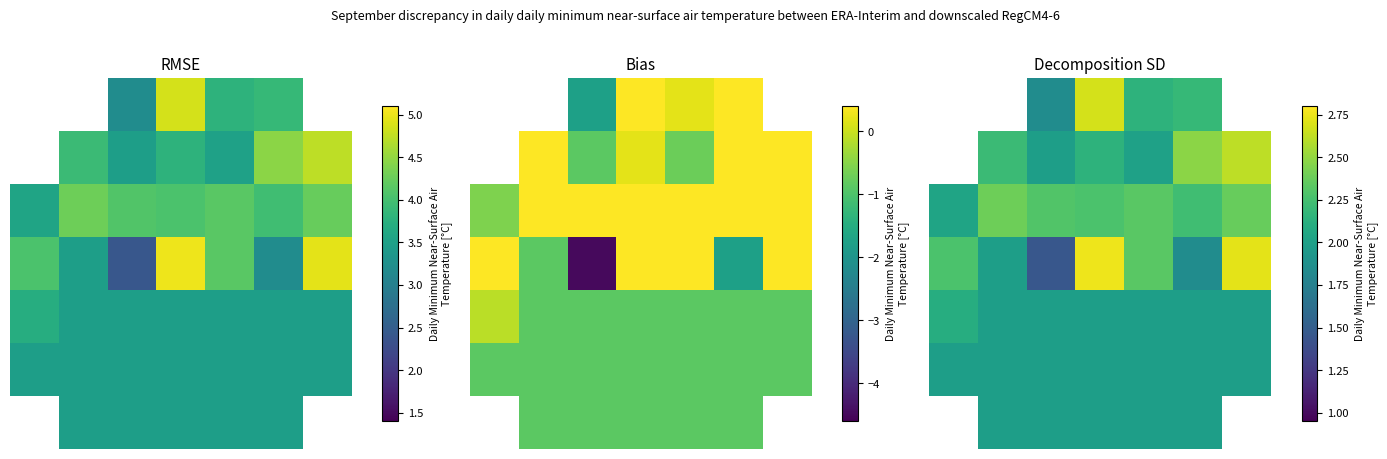

How many series are shown in this chart?

7